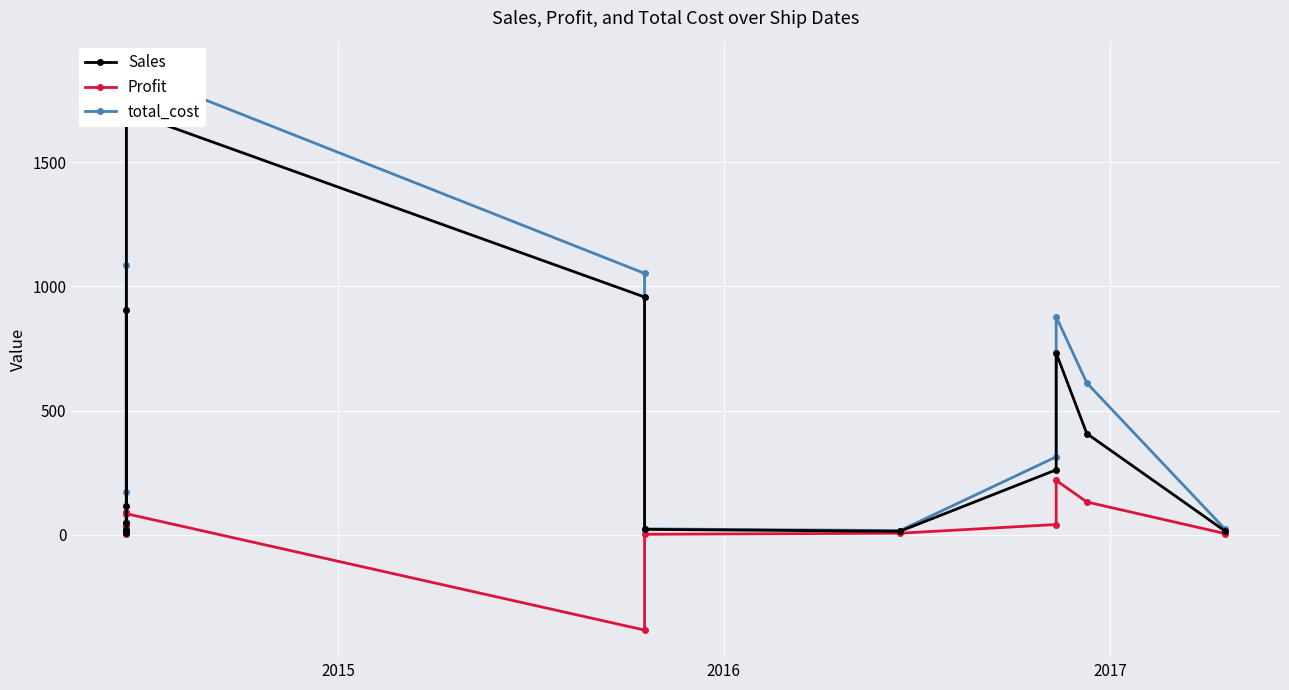

True or false: Profit and total_cost intersect in this chart.

False